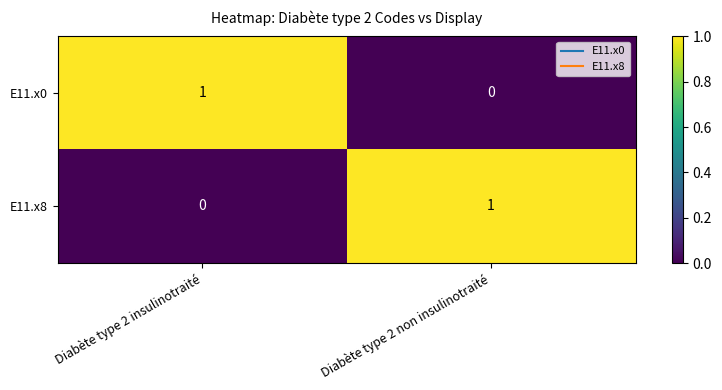

At which label is E11.x0 closest to 0?

Diabète type 2 non insulinotraité